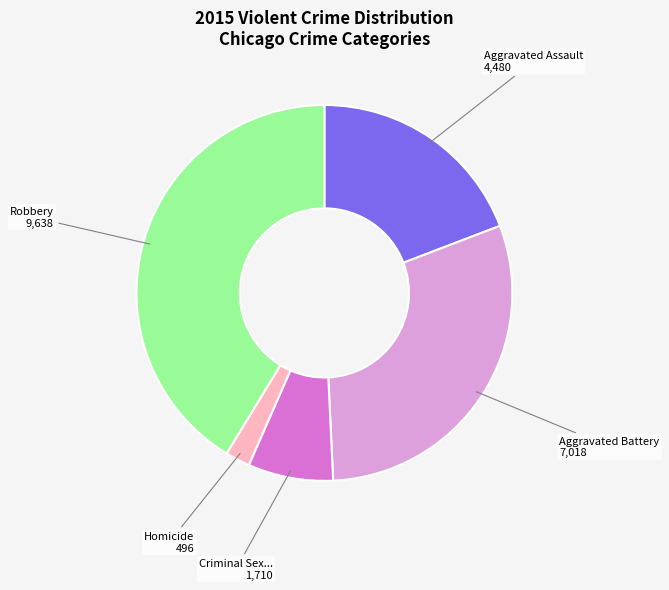

Is there a majority slice in this chart?

No